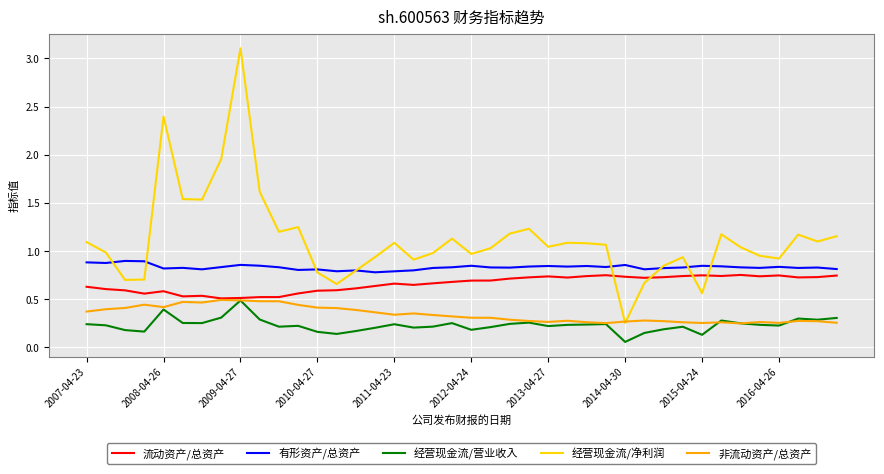

True or false: 经营现金流/营业收入 and 有形资产/总资产 intersect in this chart.

False